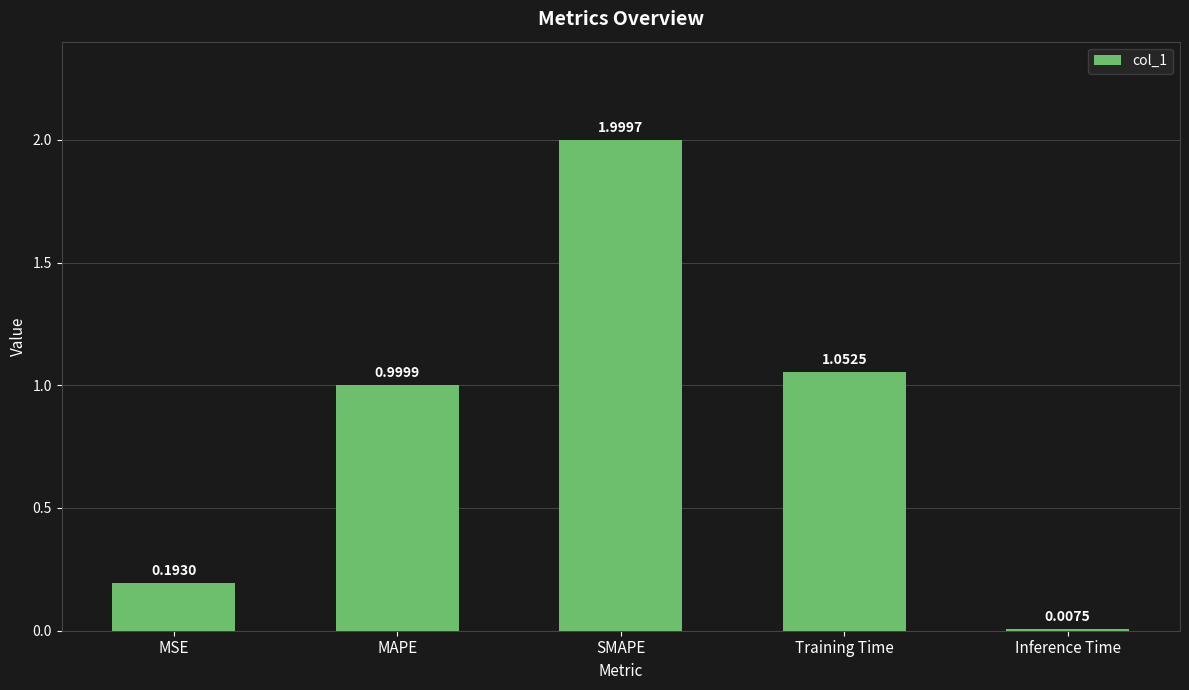

What is the difference between the maximum and second lowest values?

1.8